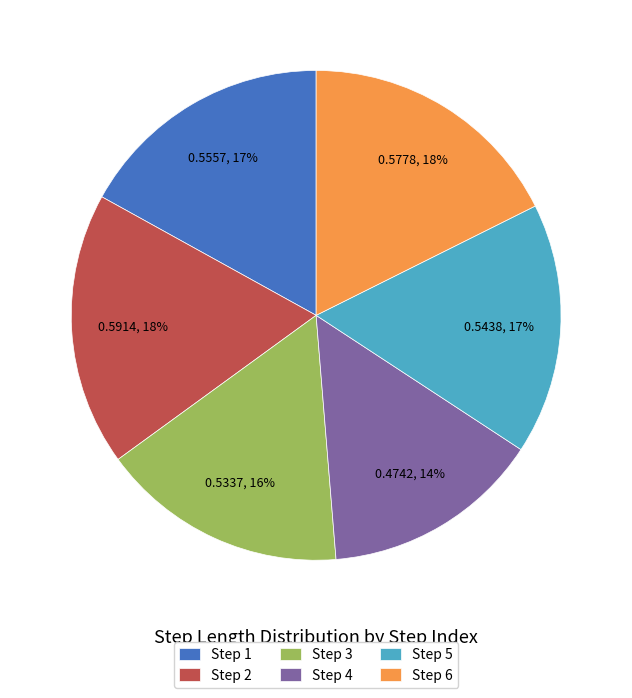

Combined, do Step 6 and Step 3 account for over 50%?

No